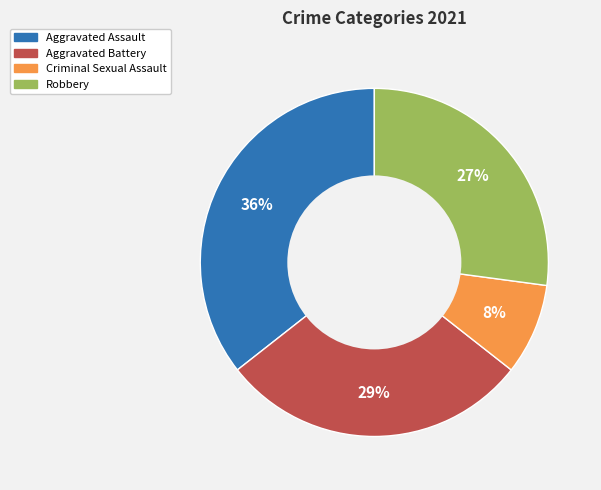

To the nearest percent, what percentage of the pie is Aggravated Assault?

36%